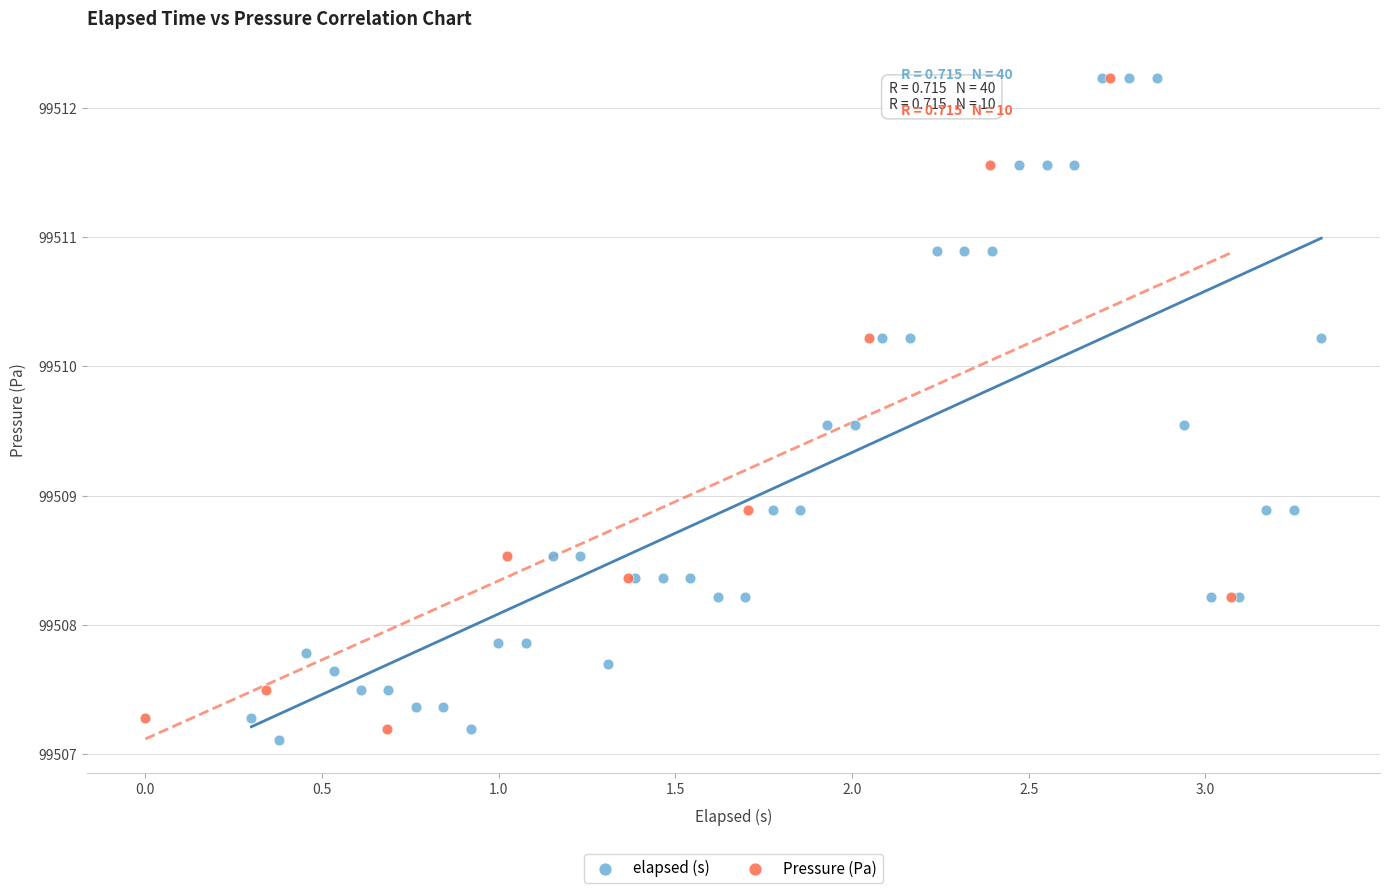

What are all the series names shown in the legend?

elapsed (s), Pressure (Pa)